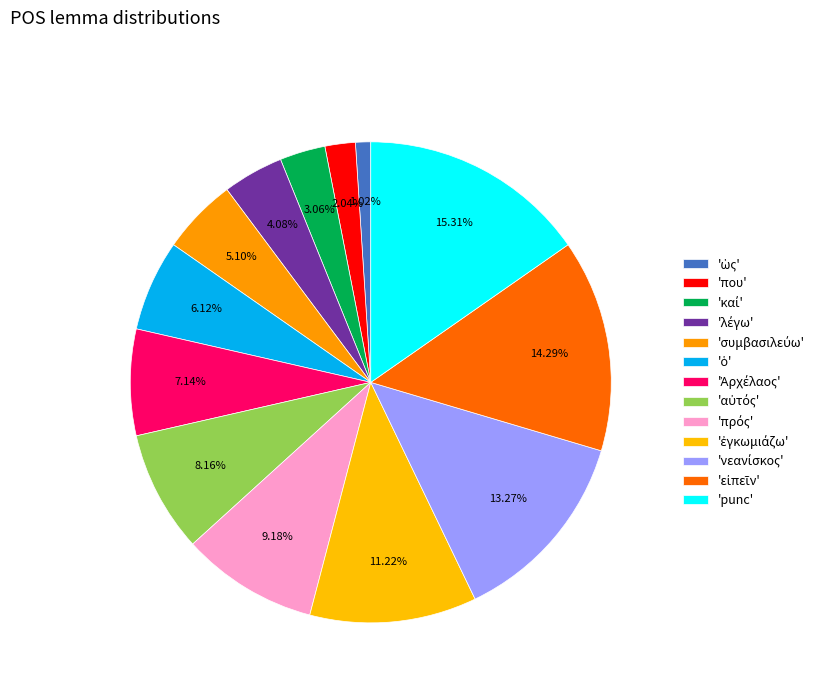

Which category has the biggest portion of the pie?

punc